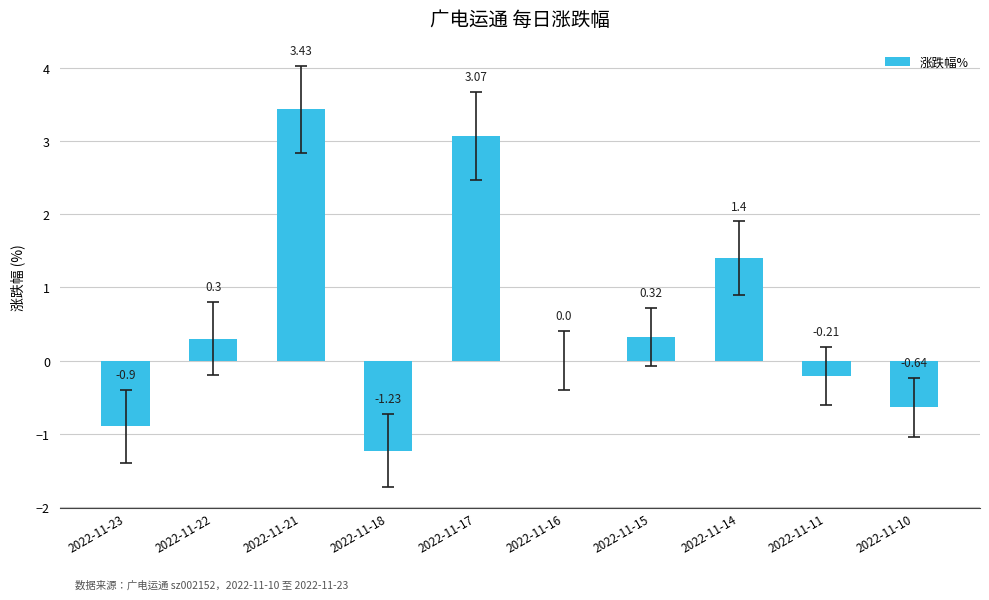

What is the change in value from 2022-11-16 to 2022-11-14?

+1.4